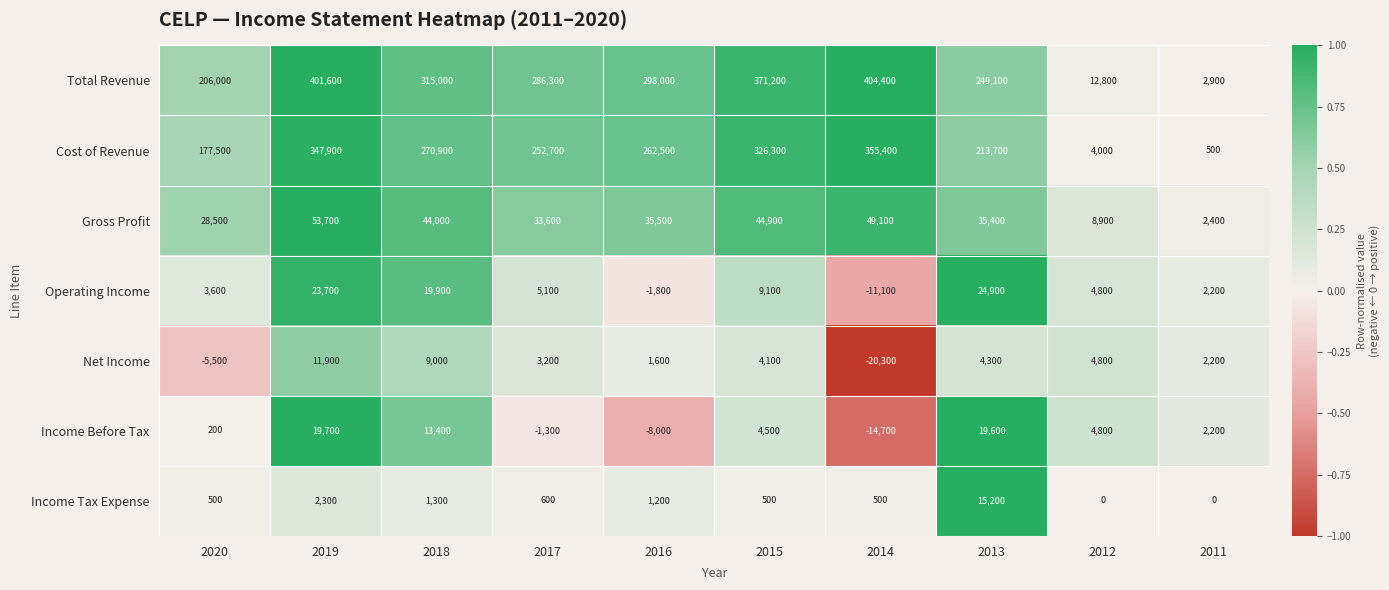

Where is Cost of Revenue nearest to the value 177950?

2020